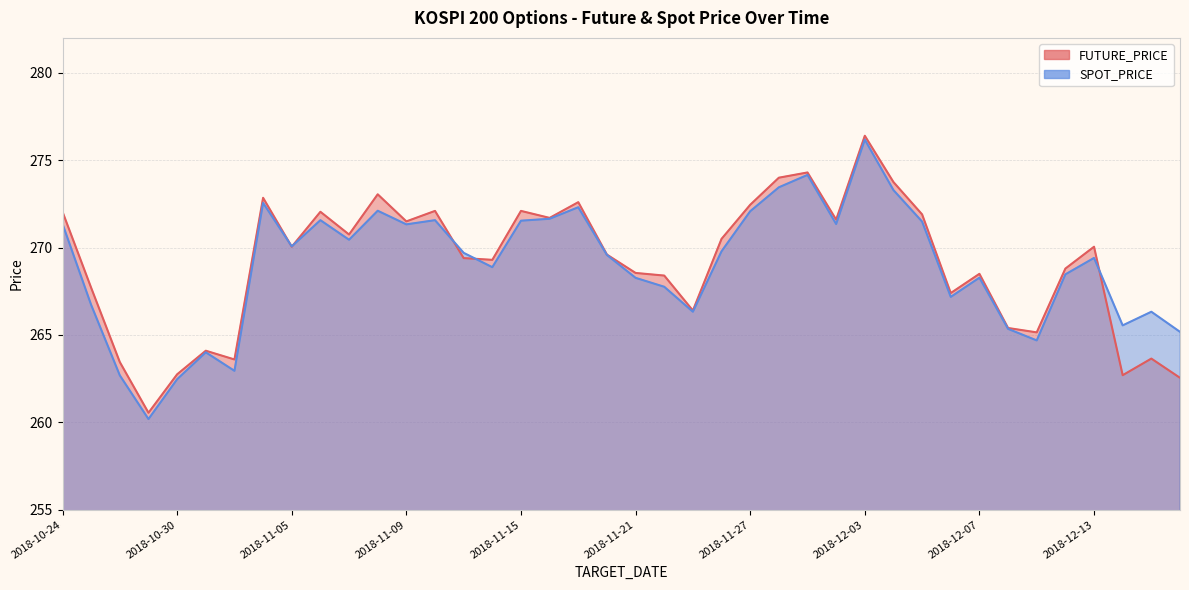

What is the label of the 36th point from the left?

2018-12-12